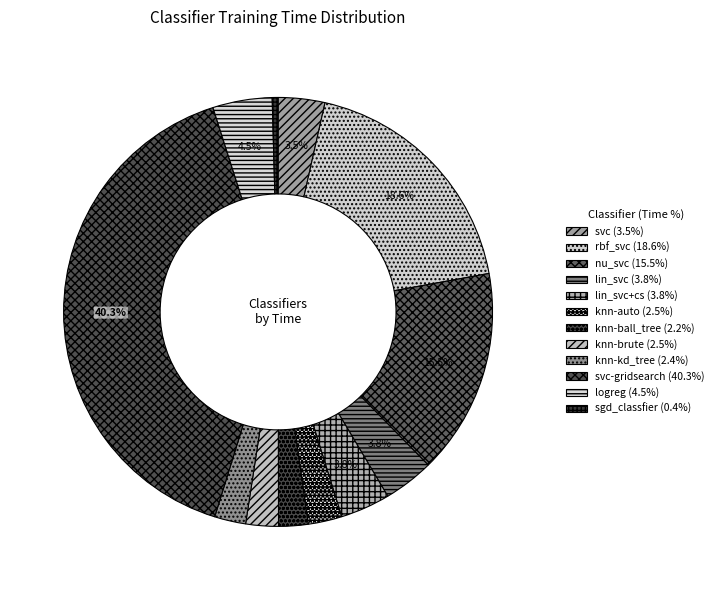

Which slice is the largest?

svc-gridsearch